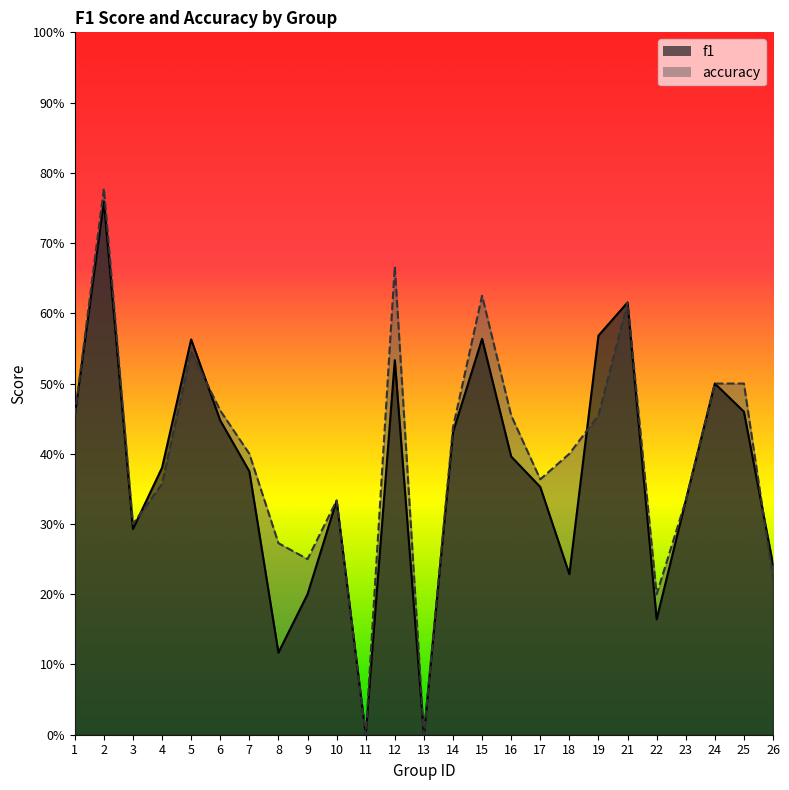

What value does the accuracy series have at 23?

0.3